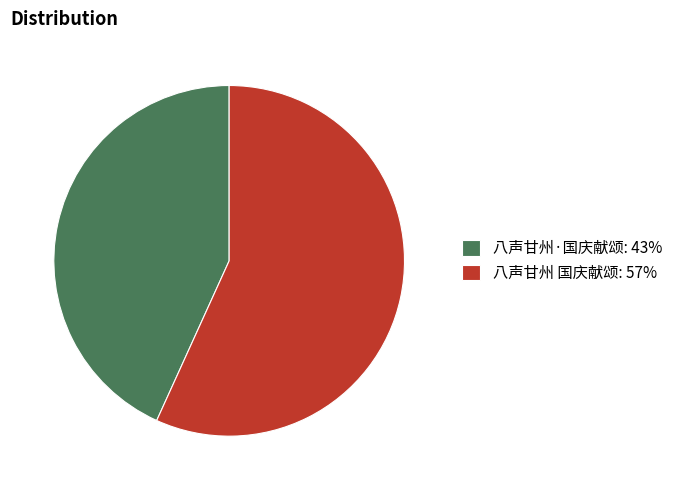

The 八声甘州 国庆献颂: 57% slice represents 71% of the pie. True or false?

False